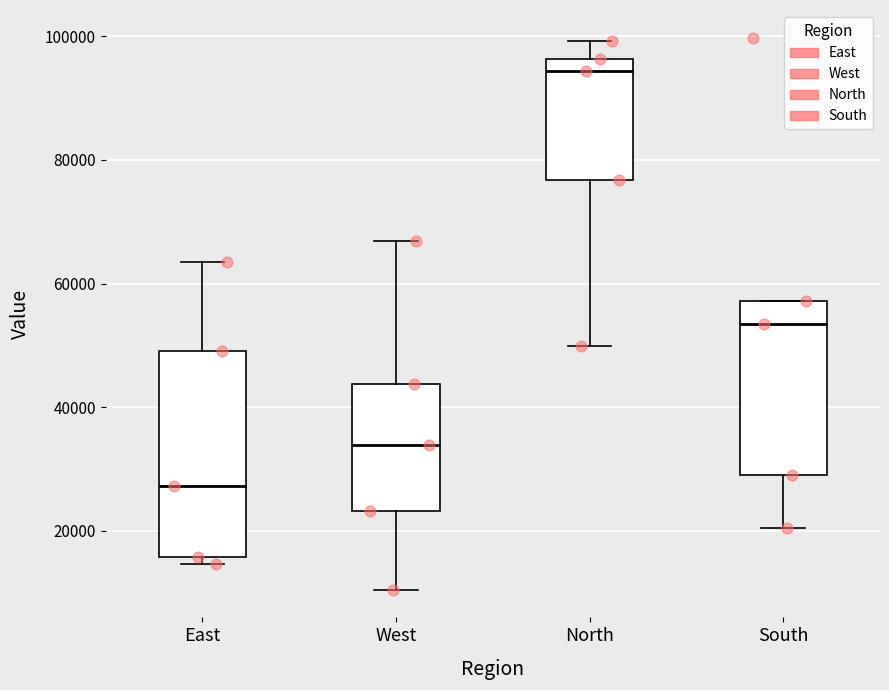

Reading left to right, transcribe this box plot: for each box, give where its median line is, the range the box spans, and where its two whiskers end, as read against the y-axis. The values are not printed on the chart, so give them approximately, as read against the axis.

East: median 28000, box 16000 to 50000, whiskers 14000 to 64000
West: median 34000, box 24000 to 44000, whiskers 10000 to 66000
North: median 94000, box 76000 to 96000, whiskers 50000 to 100000
South: median 54000, box 30000 to 58000, whiskers 20000 to 58000